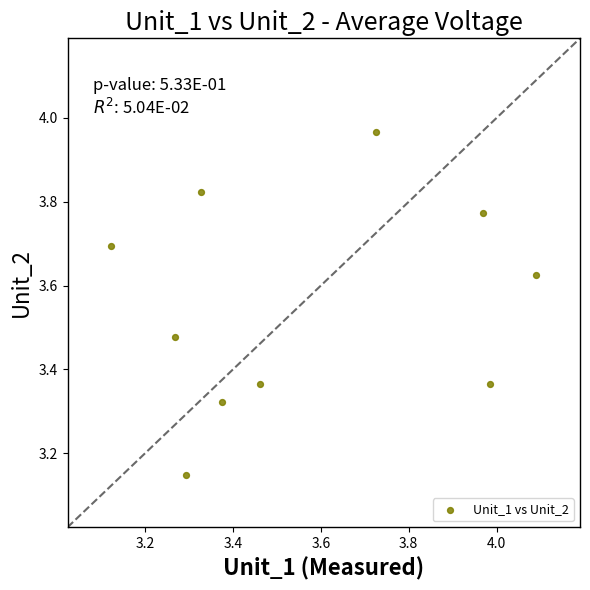

What is the range of Y values (max minus min)?

0.8